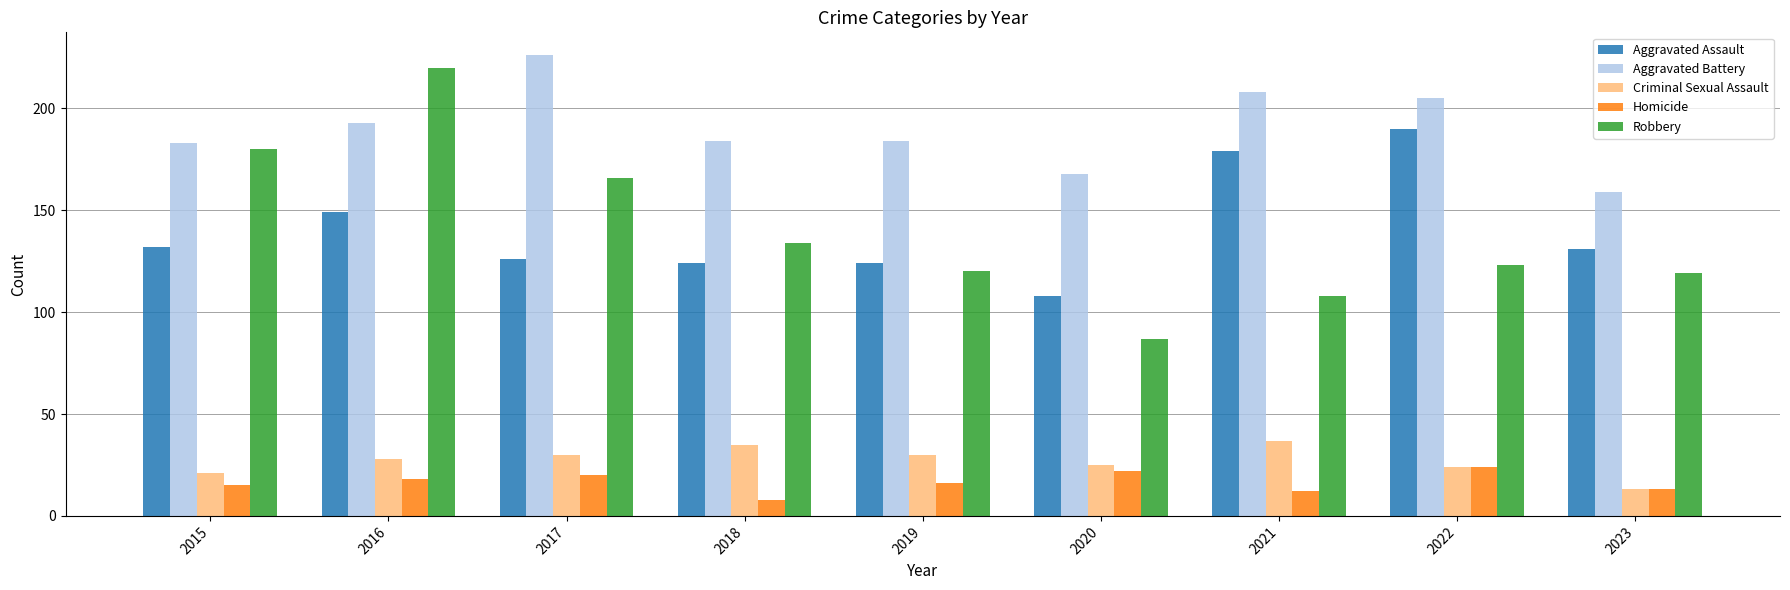

Reading left to right, list all the values displayed in this chart.

Aggravated Assault: 2015=132	2016=149	2017=126	2018=124	2019=124	2020=108	2021=179	2022=190	2023=131
Aggravated Battery: 2015=183	2016=193	2017=226	2018=184	2019=184	2020=168	2021=208	2022=205	2023=159
Criminal Sexual Assault: 2015=21	2016=28	2017=30	2018=35	2019=30	2020=25	2021=37	2022=24	2023=13
Homicide: 2015=15	2016=18	2017=20	2018=8	2019=16	2020=22	2021=12	2022=24	2023=13
Robbery: 2015=180	2016=220	2017=166	2018=134	2019=120	2020=87	2021=108	2022=123	2023=119